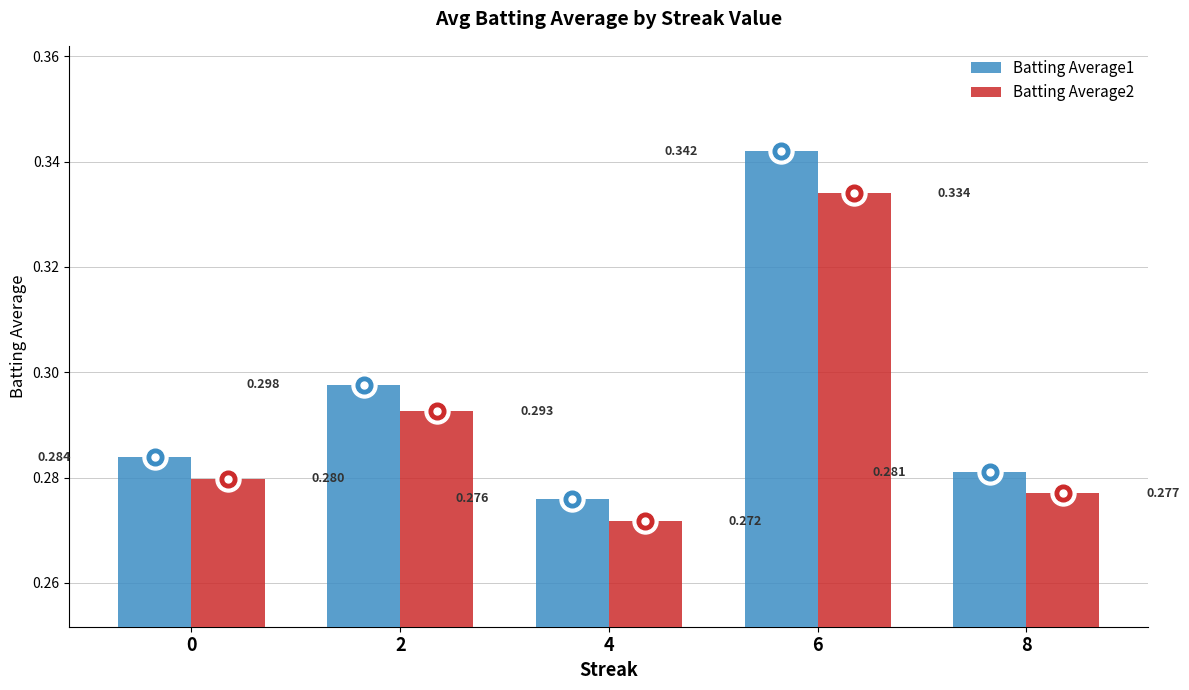

Are the bars horizontal?

No